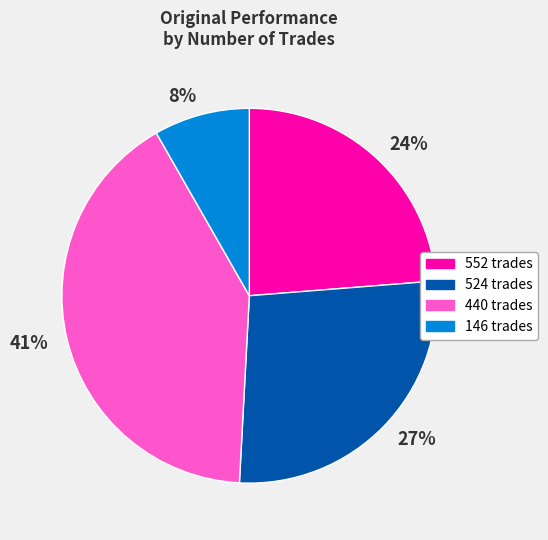

What is the largest slice in the pie chart?

41%